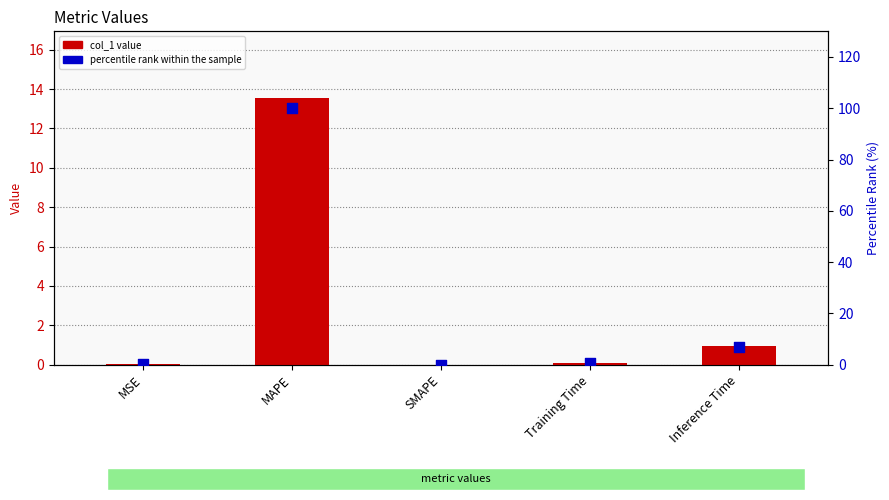

What is the total value across all series at Inference Time?

7.9